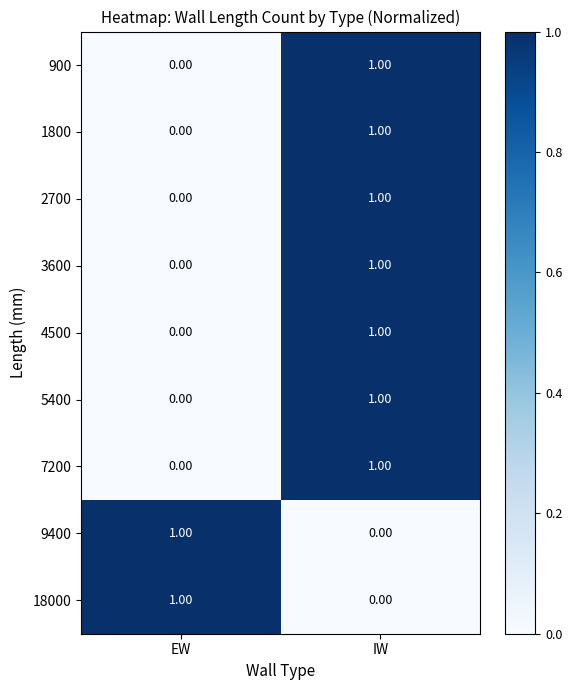

Rank the categories by 18000 value from highest to lowest.

EW, IW